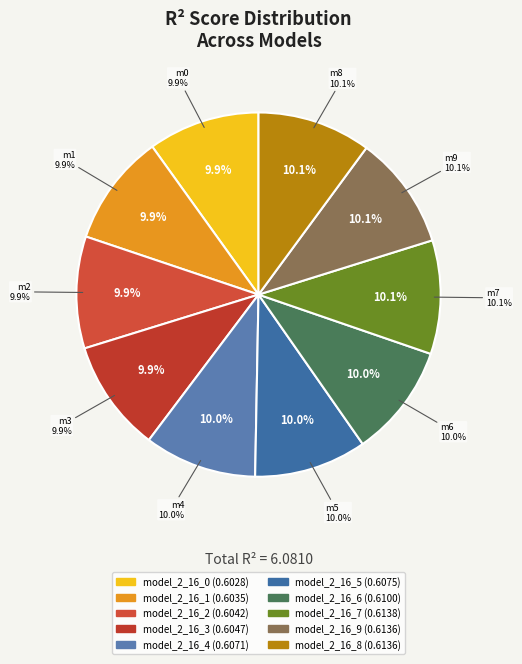

To the nearest percent, what portion does model_2_16_4 represent?

10%